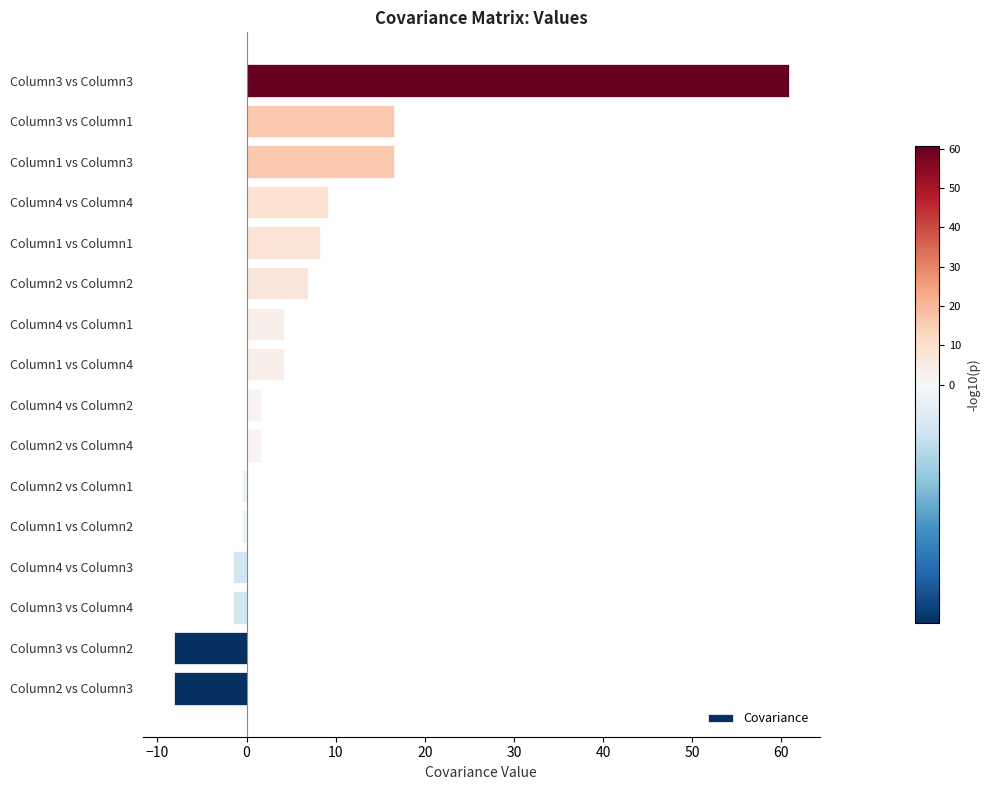

What is the greatest value displayed?

60.8